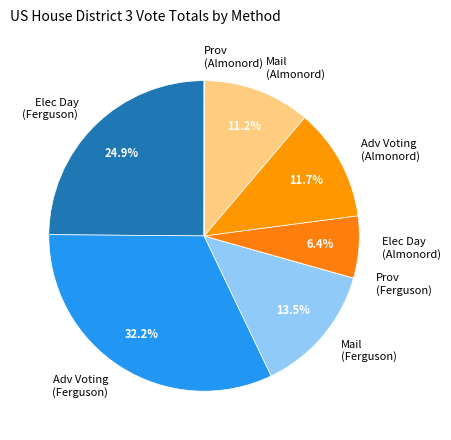

Between Mail (Almonord) and Elec Day (Ferguson), which is larger?

Elec Day (Ferguson)